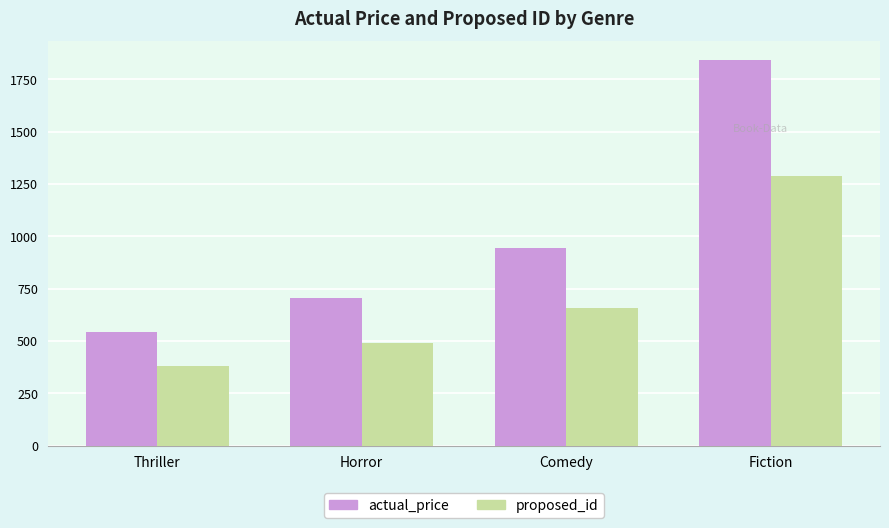

What is the sum of all proposed_id values?

2818